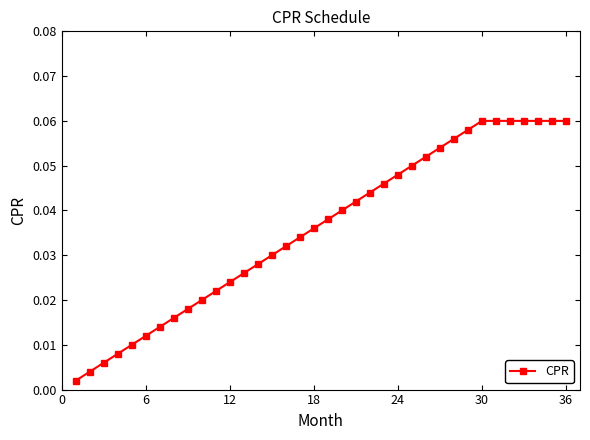

How many series are shown in this chart?

1